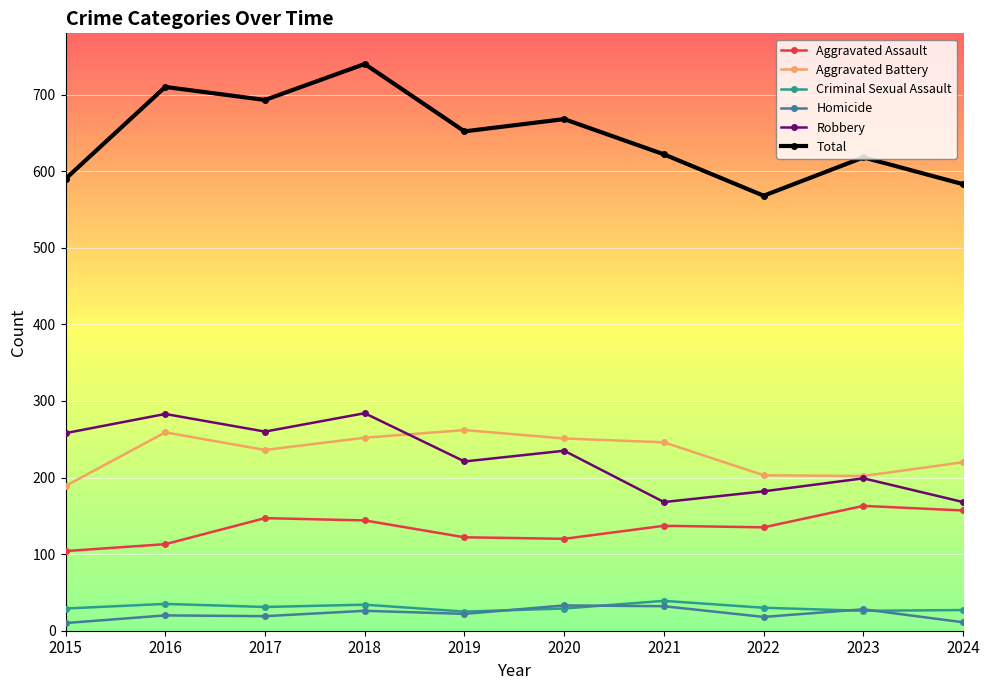

In Total, how many points are lower than both neighbors (excluding endpoints)?

3